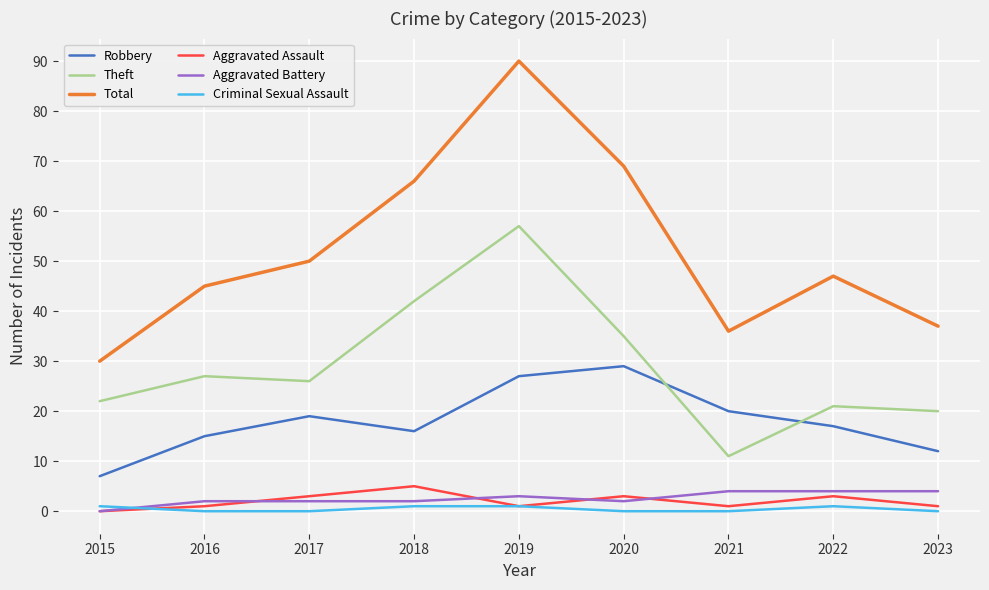

How many lines are shown in the chart?

6